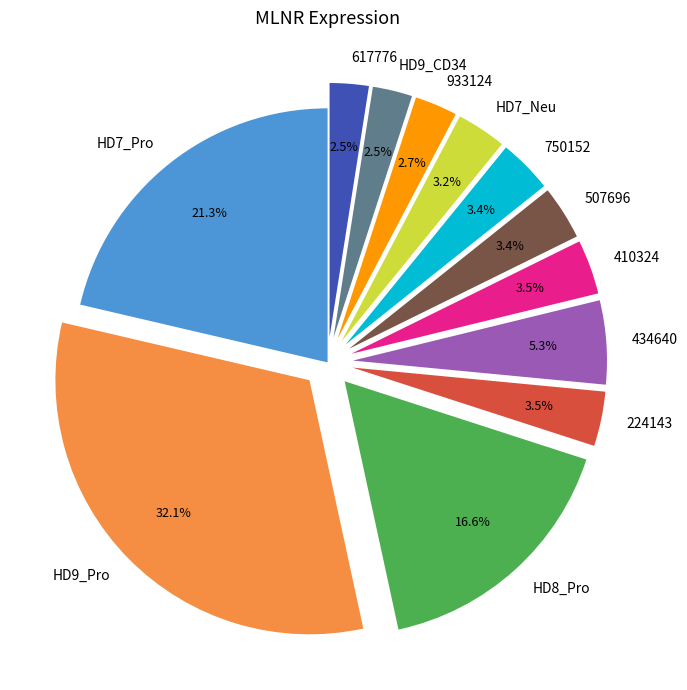

The HD7_Pro slice represents 21% of the pie. True or false?

True